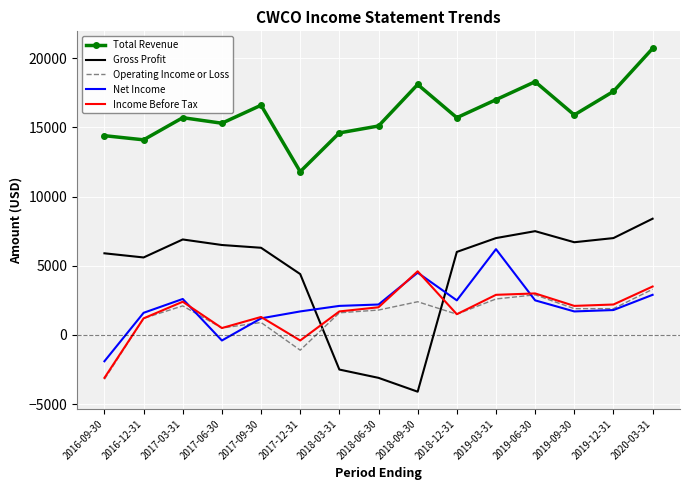

Between 2018-09-30 and 2019-12-31, which series saw the biggest shift?

Gross Profit